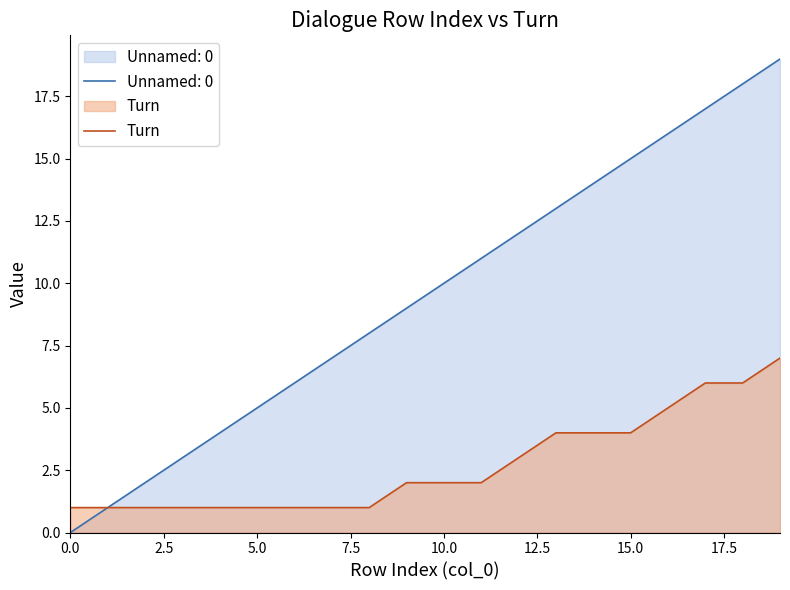

Where is the data nearest to the value 4?

13